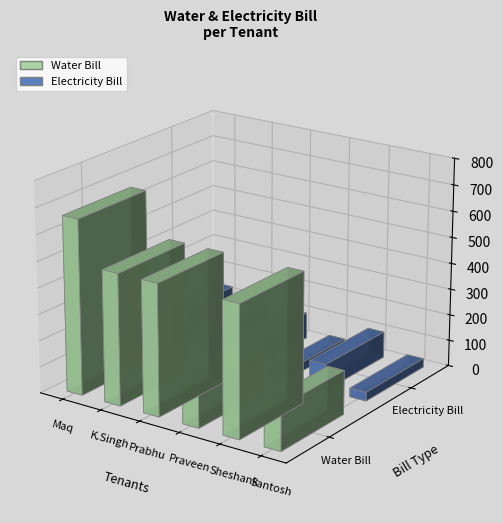

What is the label of the 4th bar from the right?

Prabhu